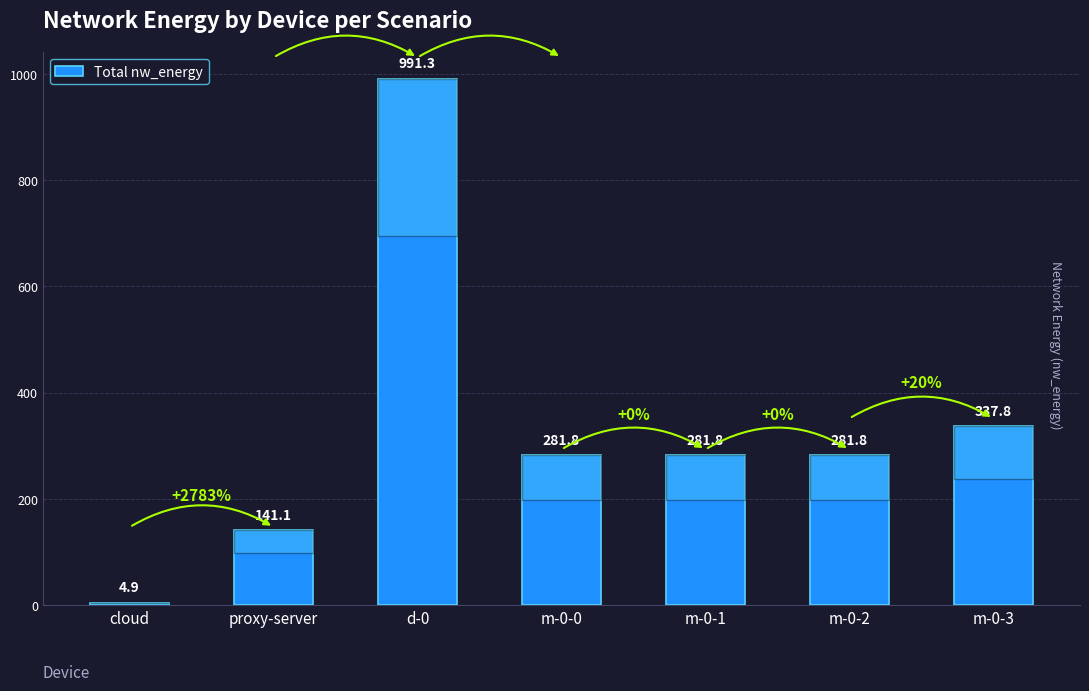

What is the difference between the maximum and minimum values?

986.4